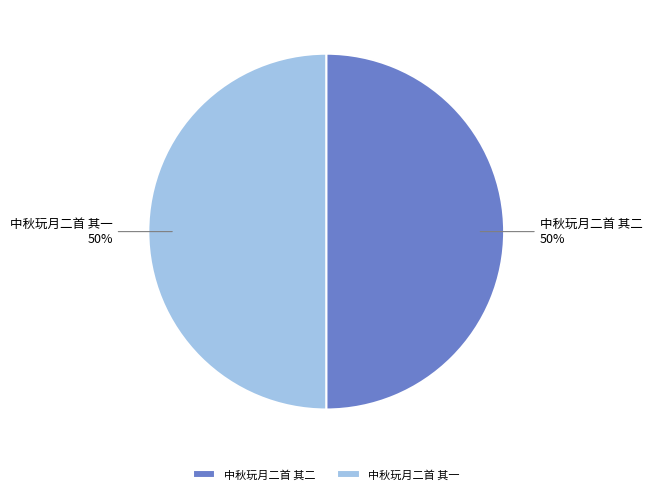

To the nearest percent, what is the combined percentage of 中秋玩月二首 其二 and 中秋玩月二首 其一?

100%